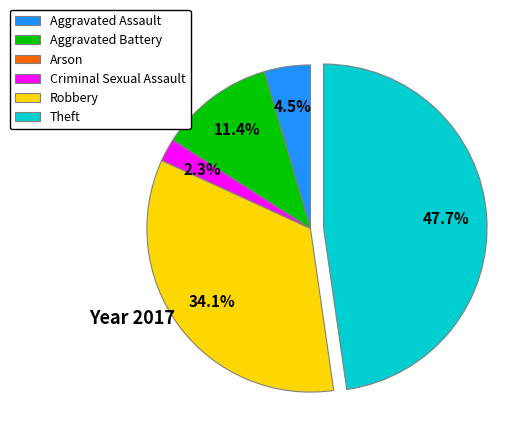

Does Aggravated Battery represent more than half of the total?

No